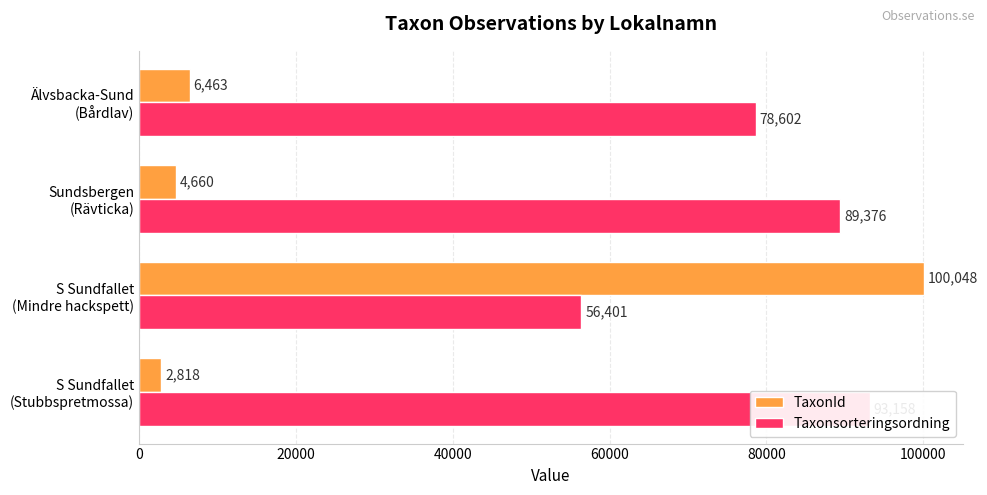

At Älvsbacka-Sund (Bårdlav), list the series in order from smallest to largest.

TaxonId, Taxonsorteringsordning